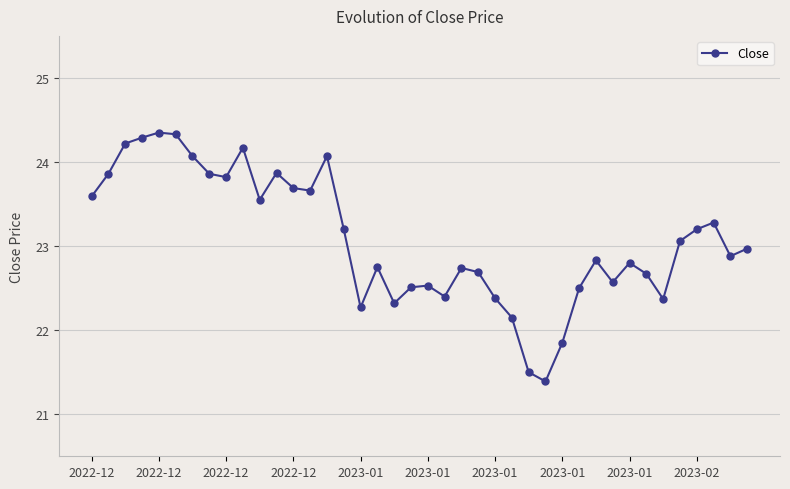

What is the greatest value displayed?

24.4